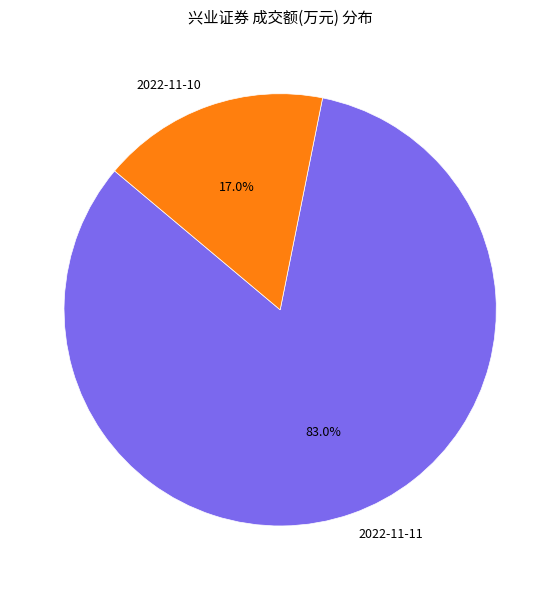

To the nearest percent, what is the average slice percentage?

50%